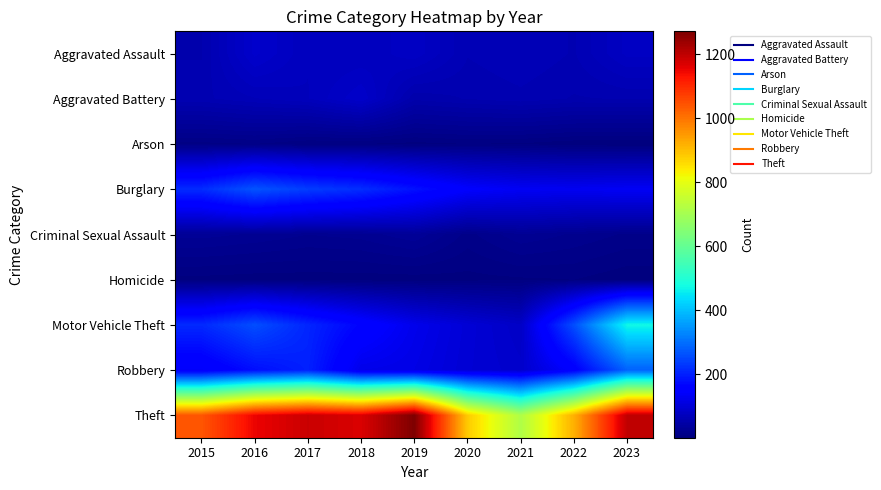

At which category is the sum across all series the highest?

2023